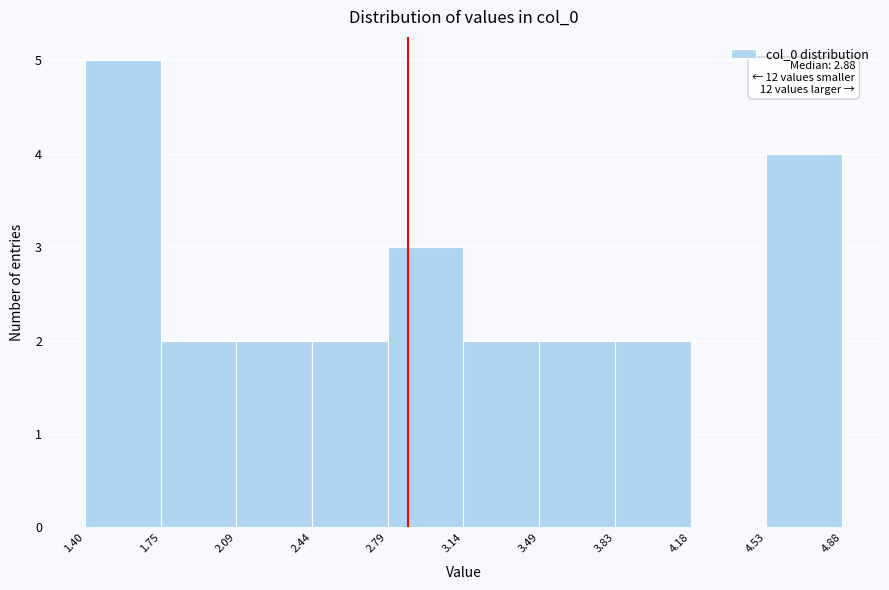

Over which range of the x-axis is the bar tallest?

1.40 to 1.75